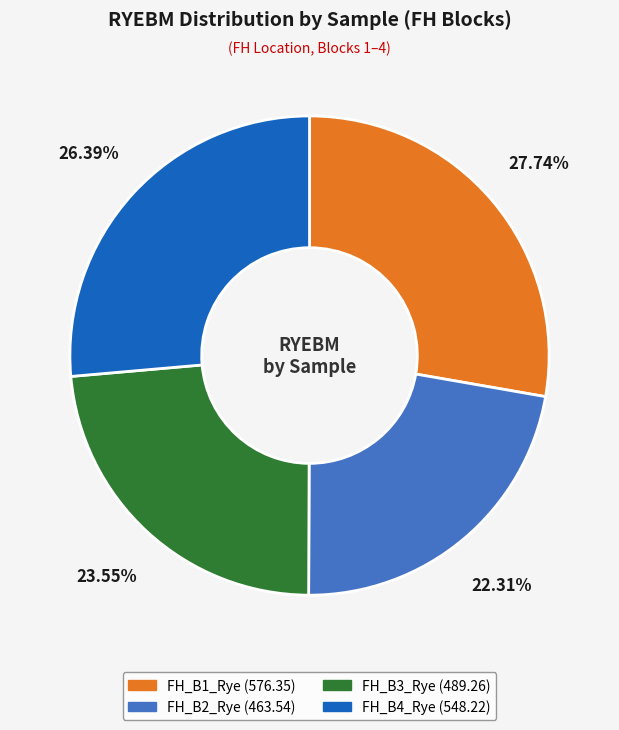

Count the number of slices in the pie.

4